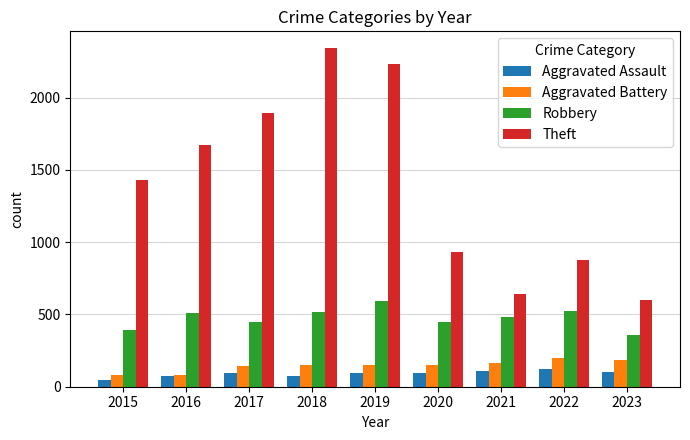

True or false: Robbery has a value of 122 at 2017.

False